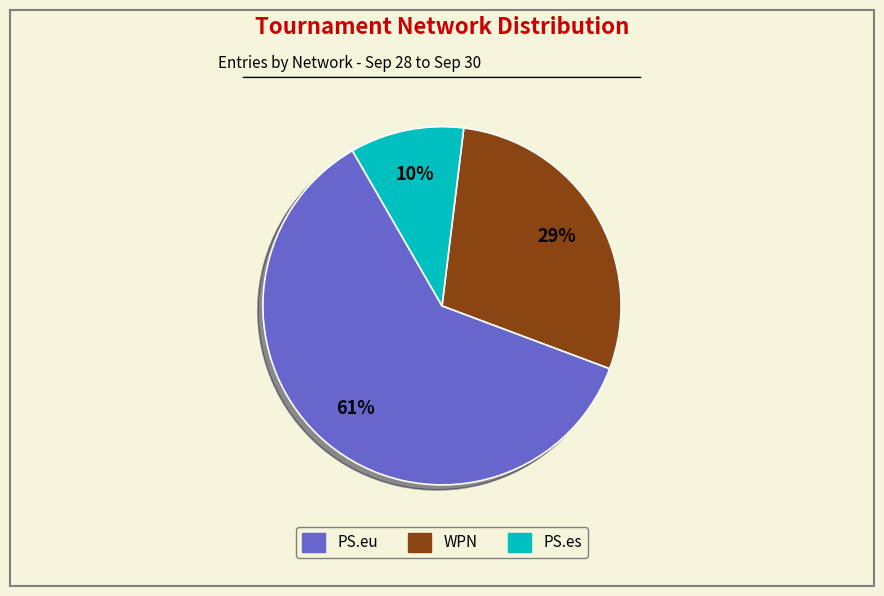

To the nearest percent, what is the average slice percentage?

33%